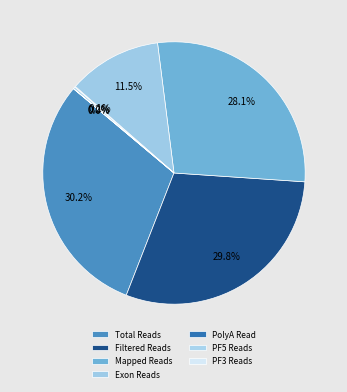

How many segments does this pie chart have?

7